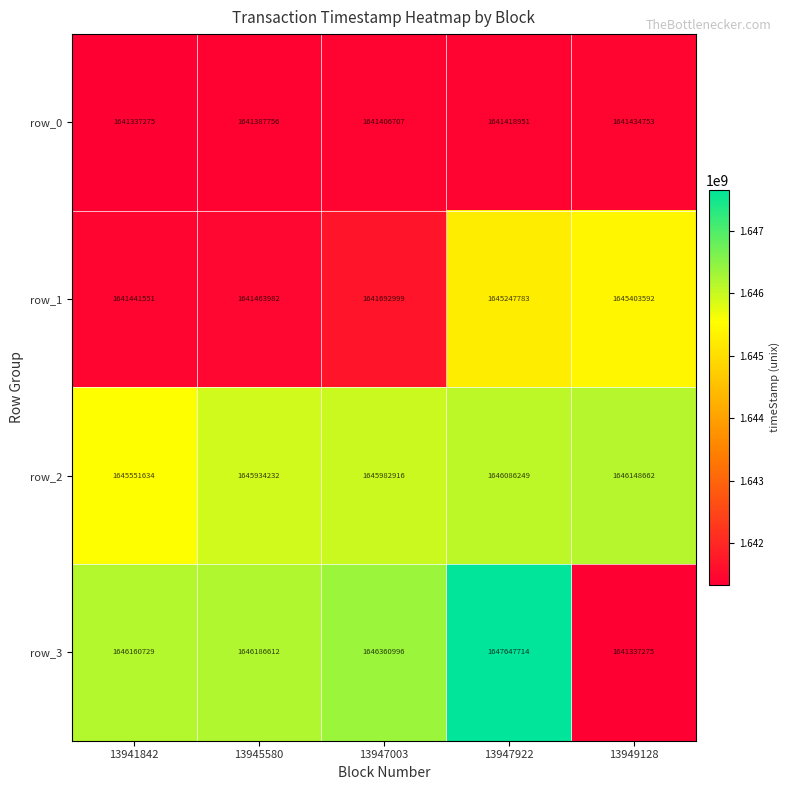

How many data points in row_1 are less than 1641692999?

2